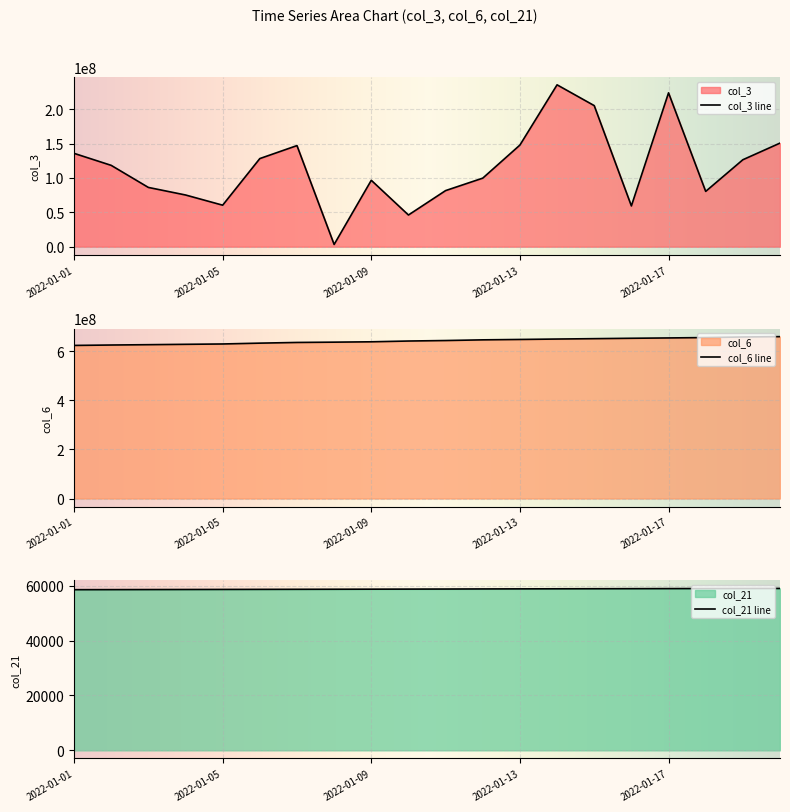

How many data points in col_21 are above 58822?

9